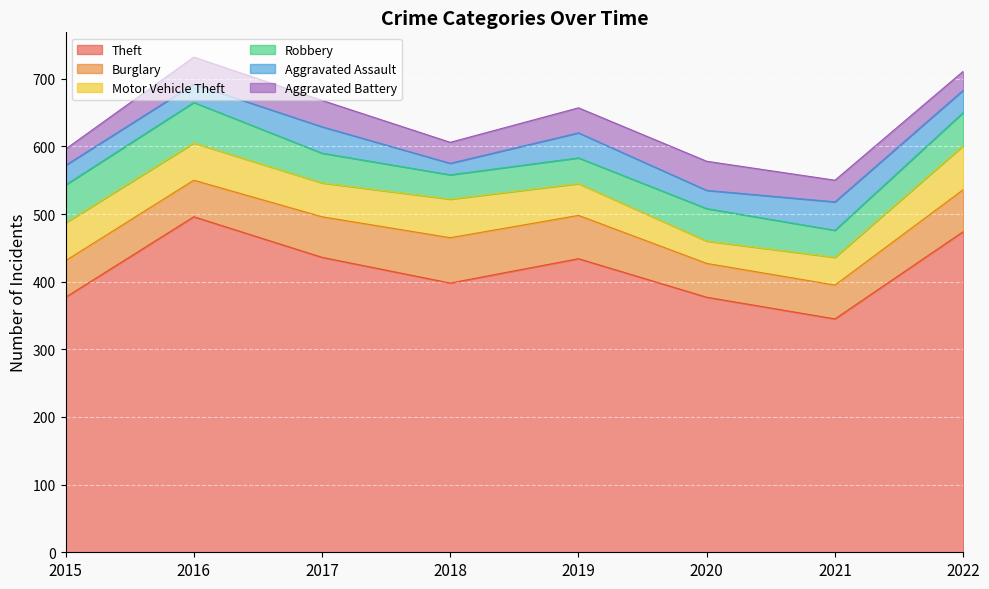

At which label does Burglary reach its minimum?

2020